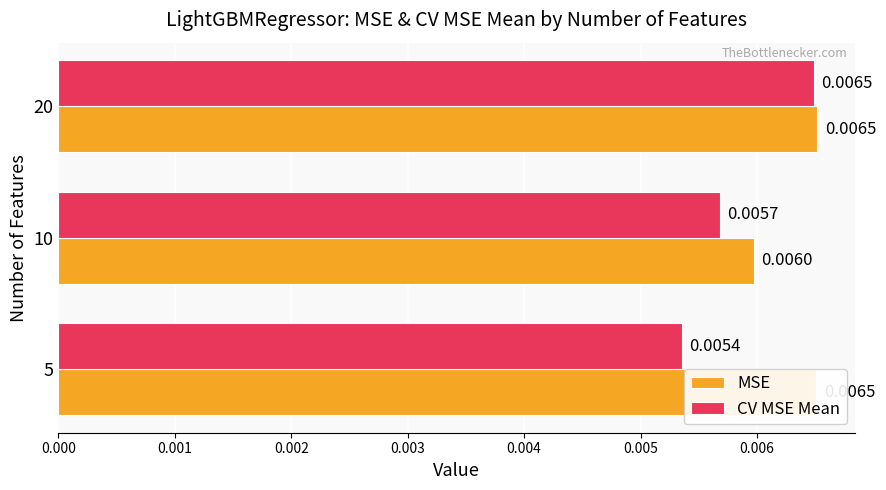

Is the value of CV MSE Mean at 5 greater than the value of MSE at 10?

No